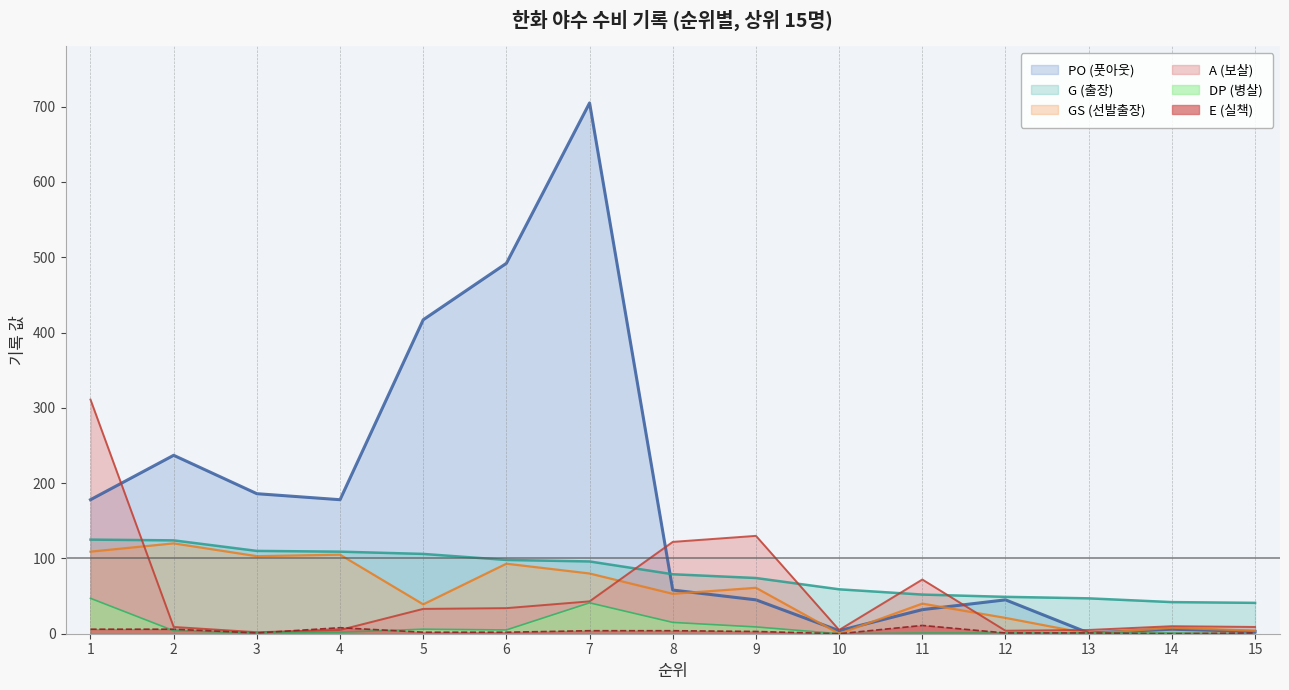

How many lines are shown in the chart?

6